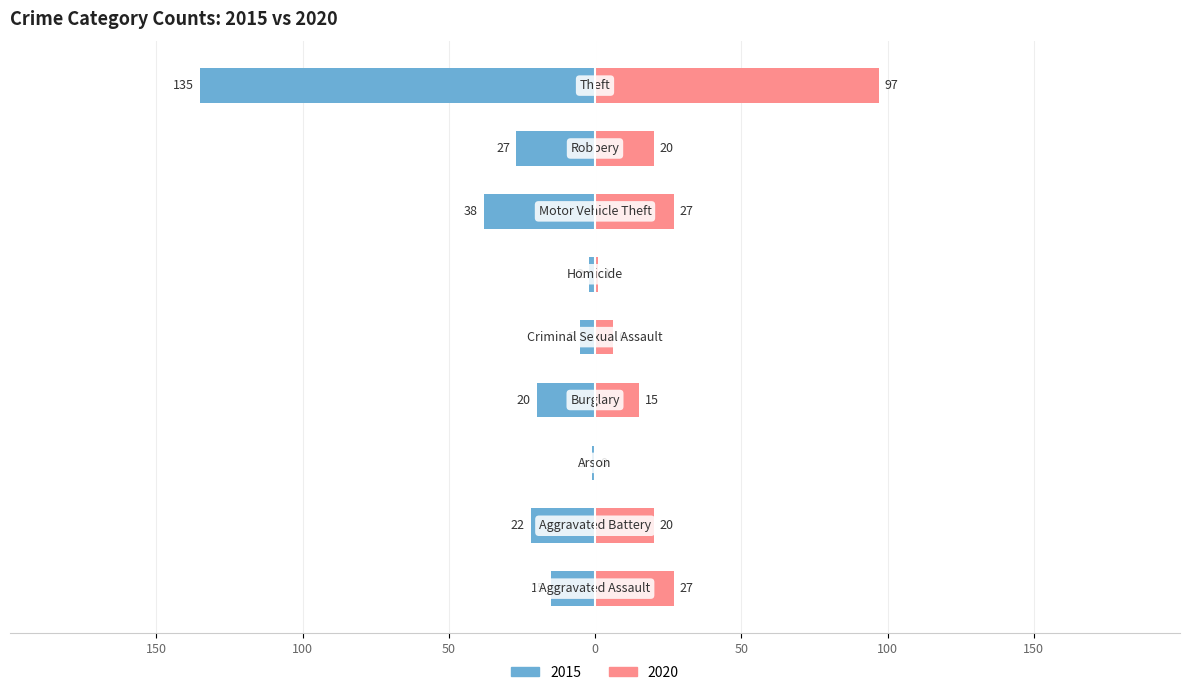

Reading right to left, what are all the values shown in this chart?

2015: -135	-27	-38	-2	-5	-20	-1	-22	-15
2020: 97	20	27	1	6	15	0	20	27